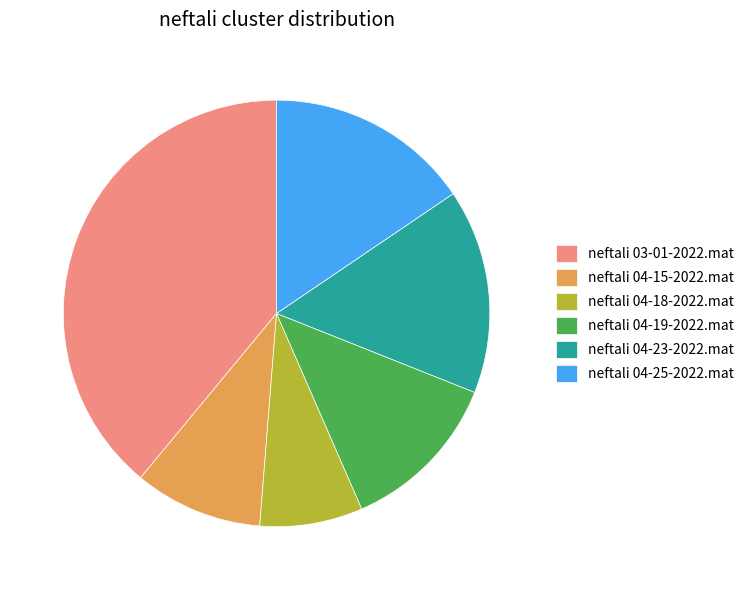

What is the smallest slice in the pie chart?

neftali 04-18-2022.mat